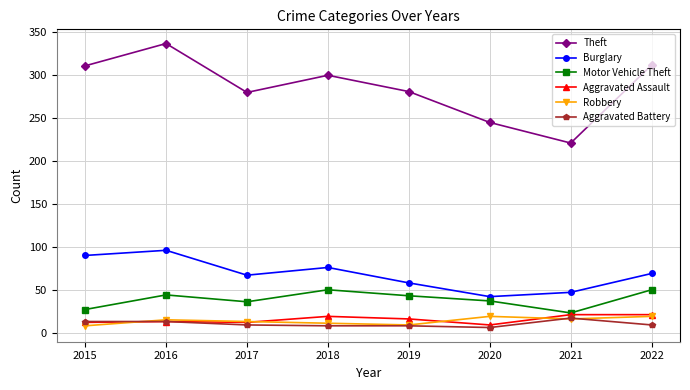

At which category is the sum across all series the highest?

2016